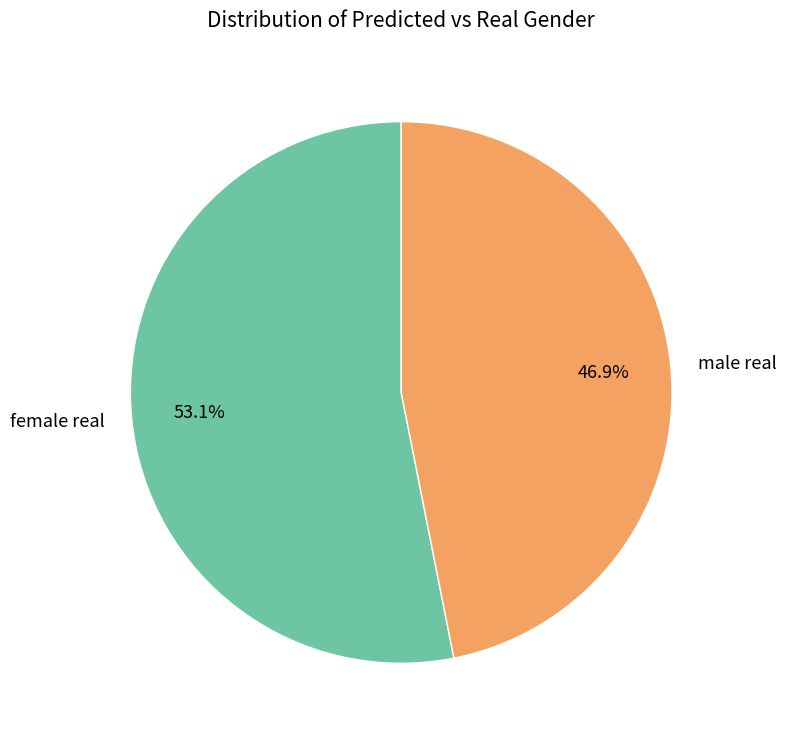

Which slice is the largest?

female real